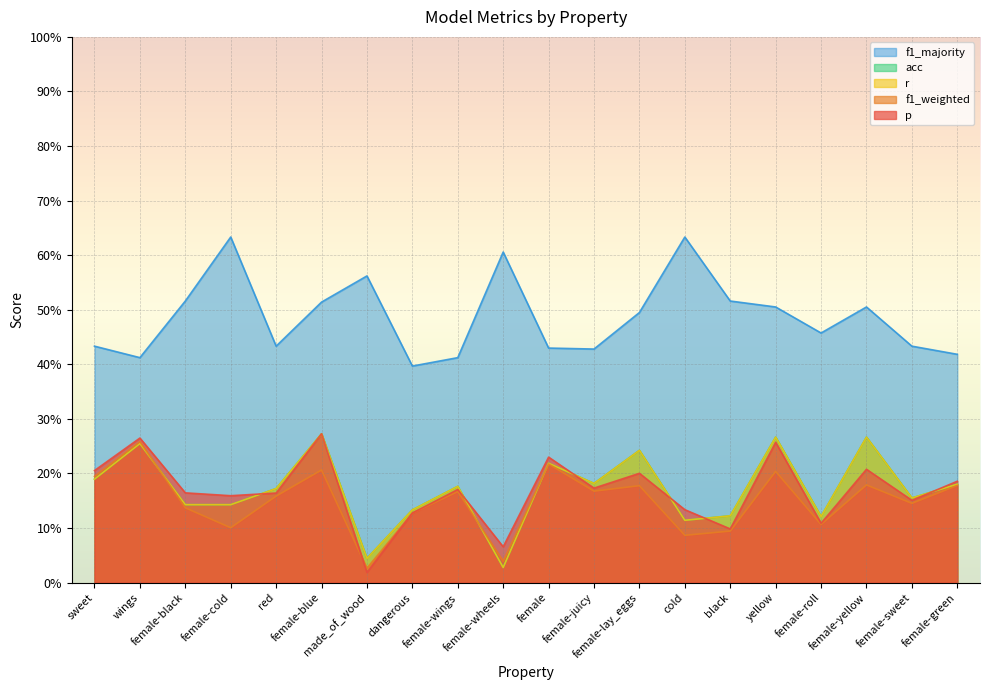

True or false: f1_weighted has a value of 0.1 at female-juicy.

False